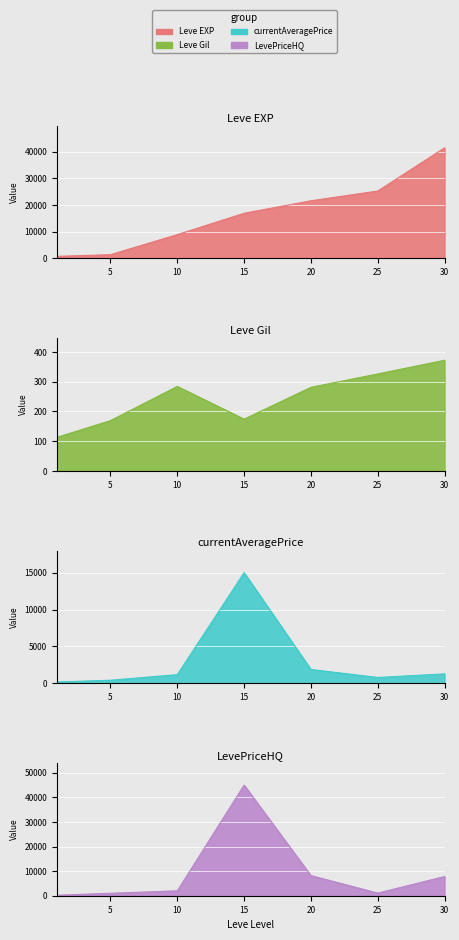

Rank the series by their average value, from lowest to highest.

Leve Gil, currentAveragePrice, LevePriceHQ, Leve EXP